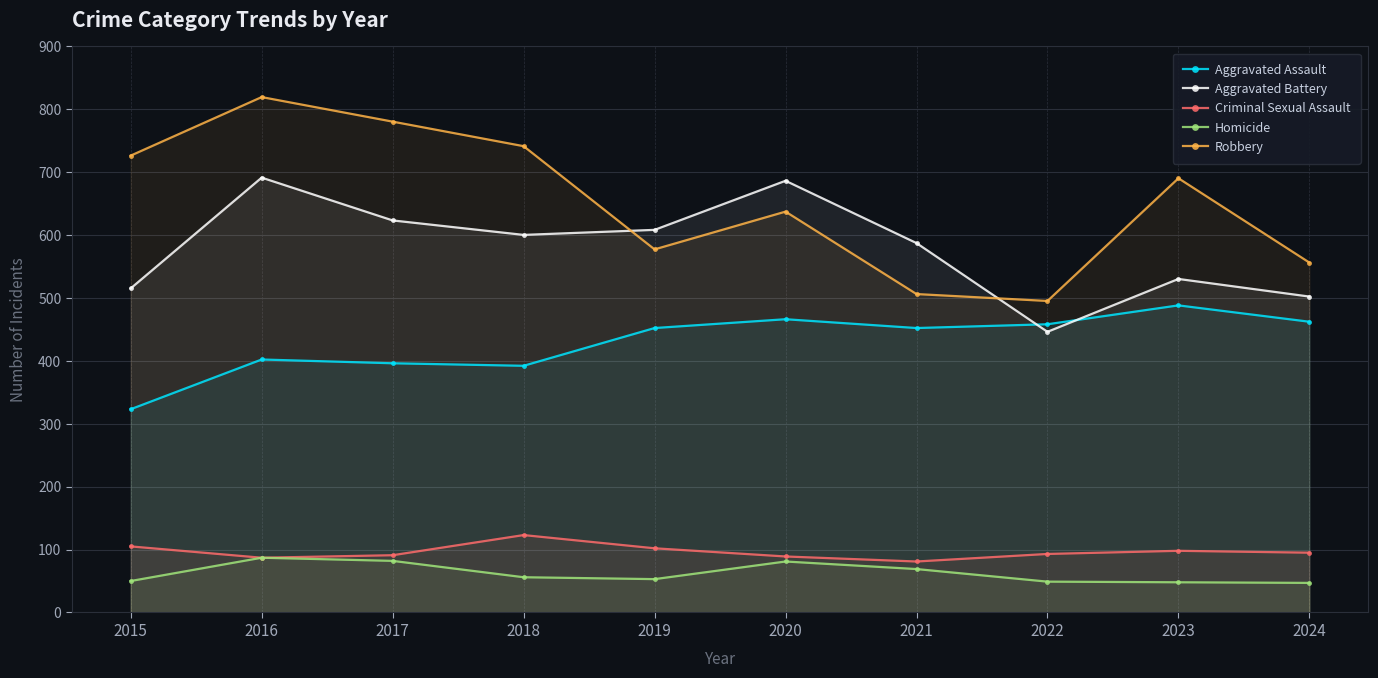

The Homicide series shows 20 at 2020. True or false?

False